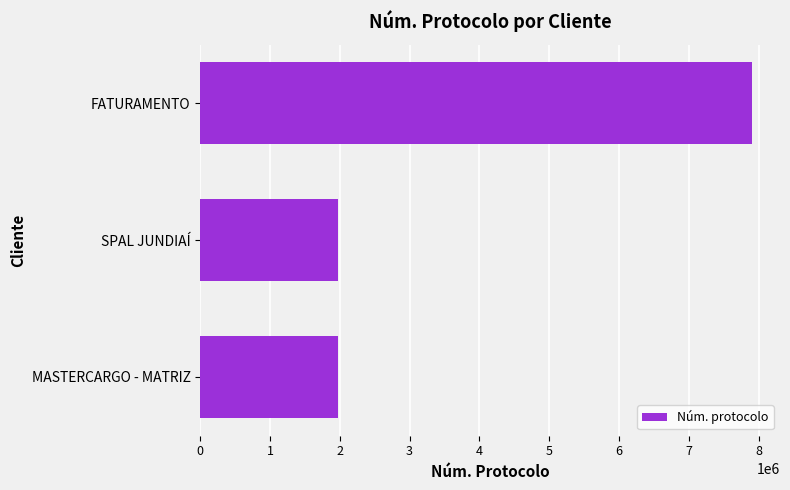

What is the sum of all values?

11868232